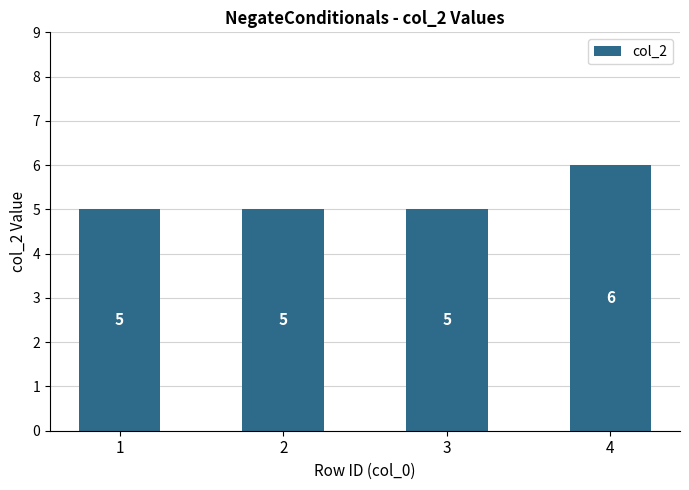

Count the number of data series in this chart.

1